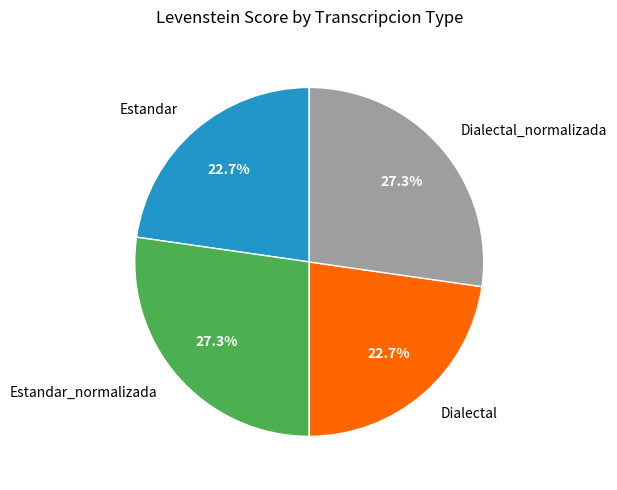

Combined, what portion of the pie is Dialectal and Dialectal_normalizada?

50.0%